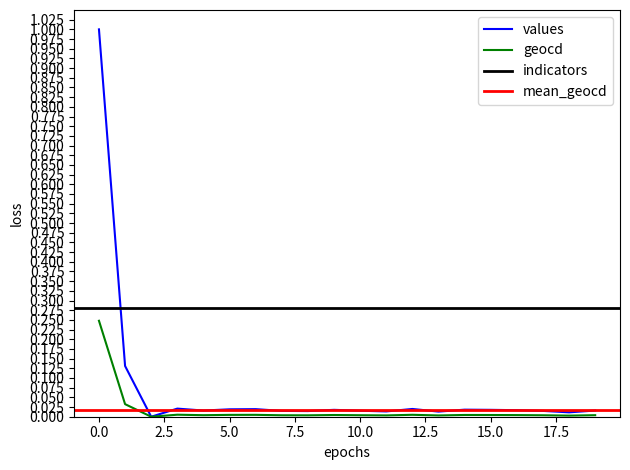

The geocd series shows 0.0 at 16. True or false?

True